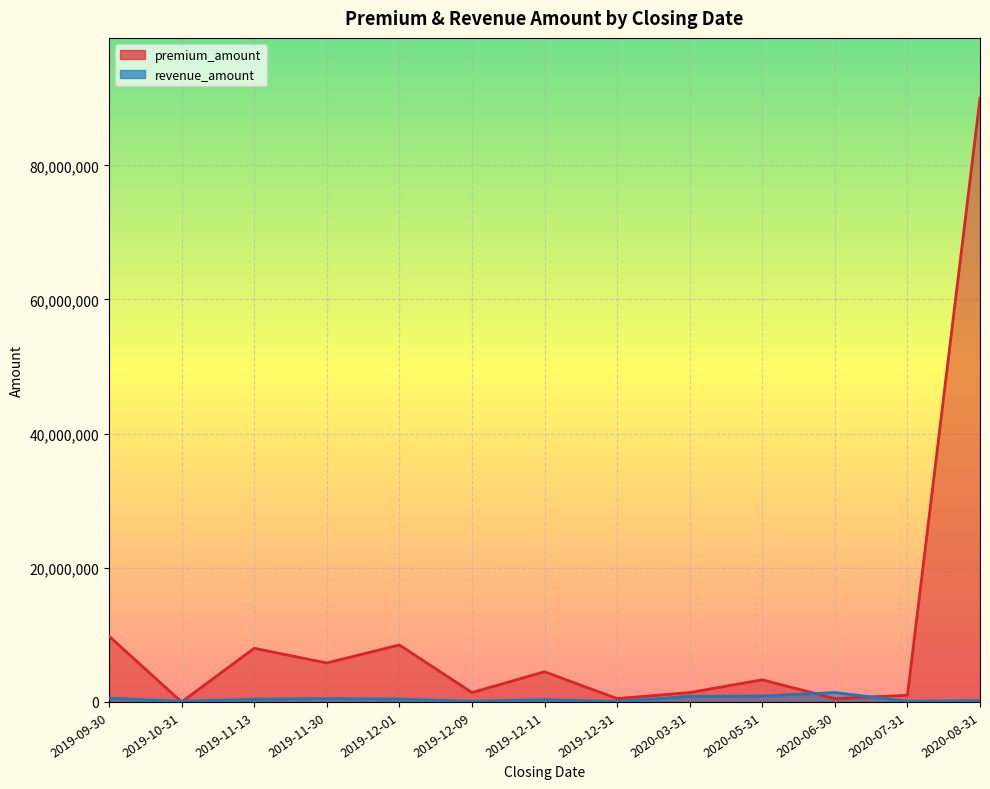

What is the average value of the revenue_amount series?

451846